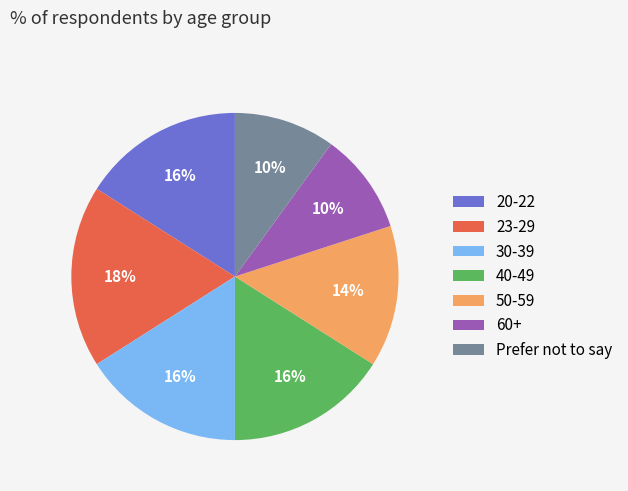

What percentage is the 23-29 slice, to the nearest percent?

18%